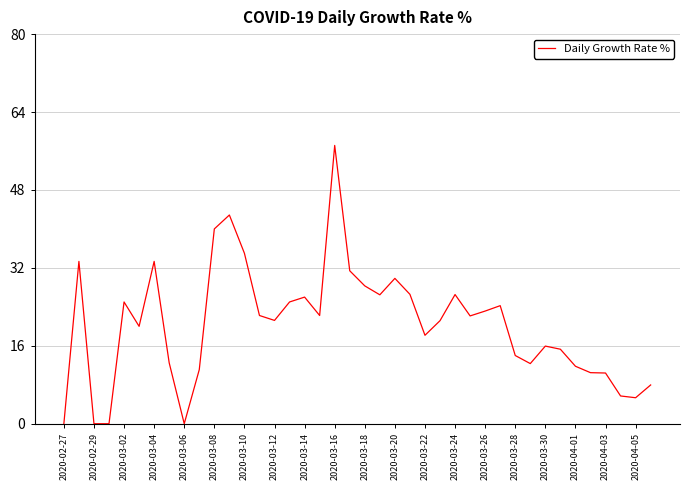

True or false: the data has more than 1 interior local peaks.

True